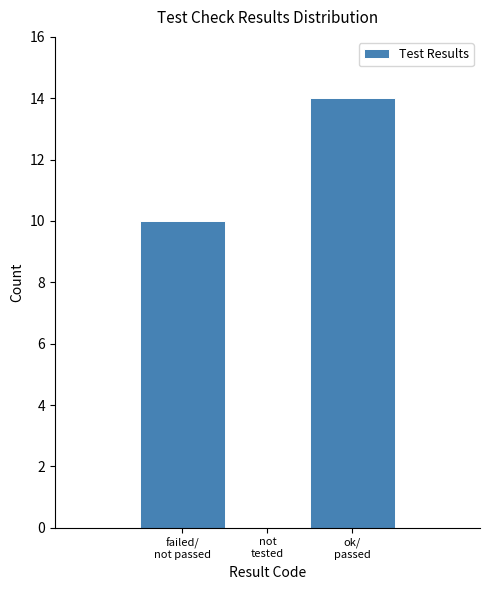

What is the sum of all values?

24